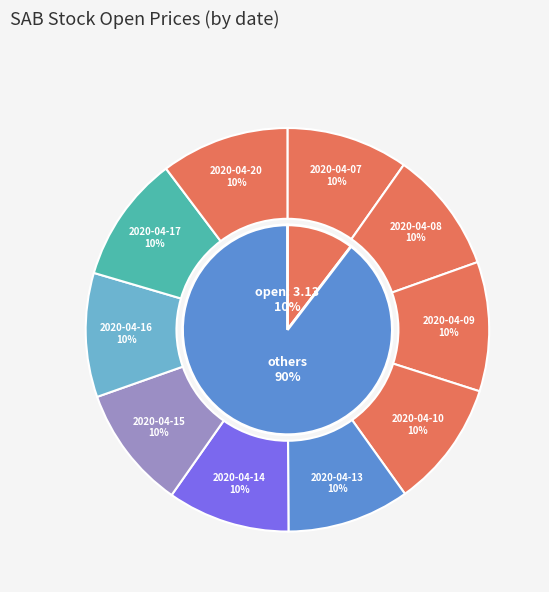

Combined, what portion of the pie is 2020-04-08 and 2020-04-20?

20.1%